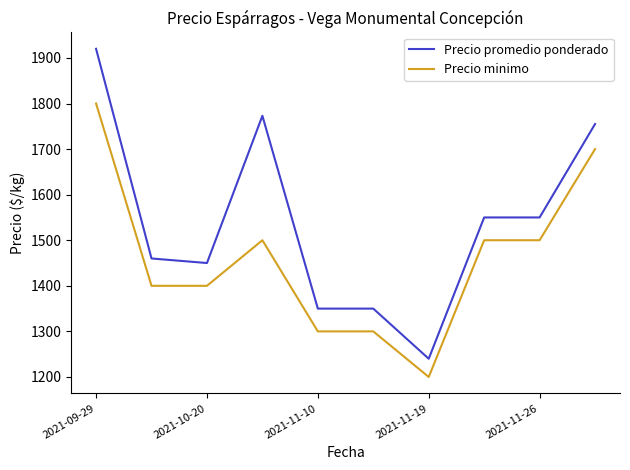

Which series has the largest range (max minus min)?

Precio promedio ponderado